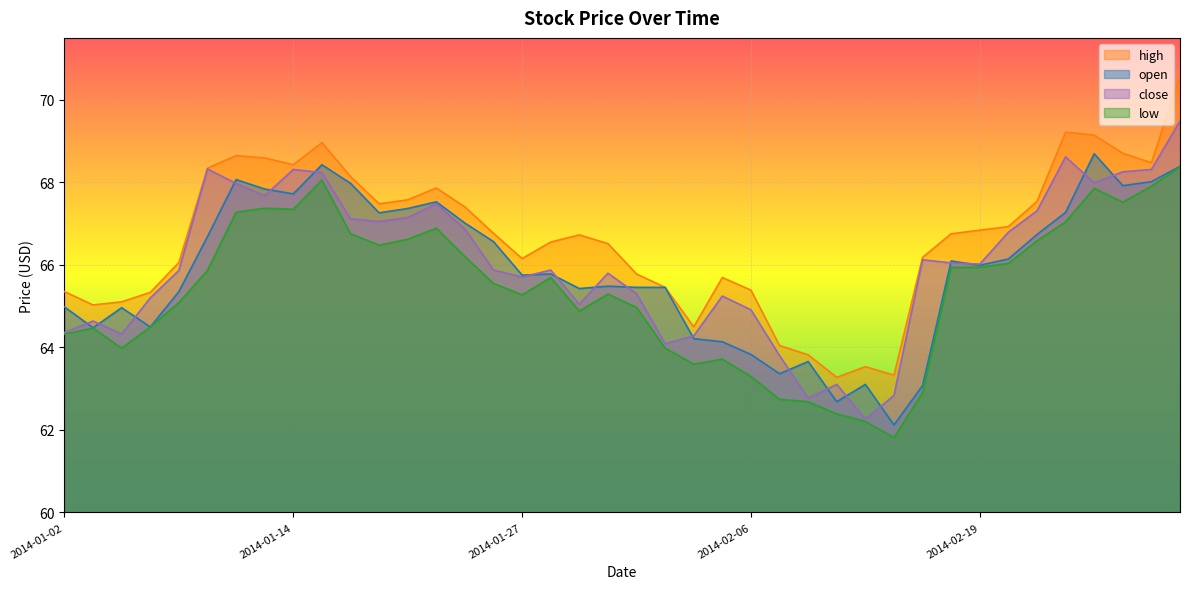

True or false: high and close intersect in this chart.

False